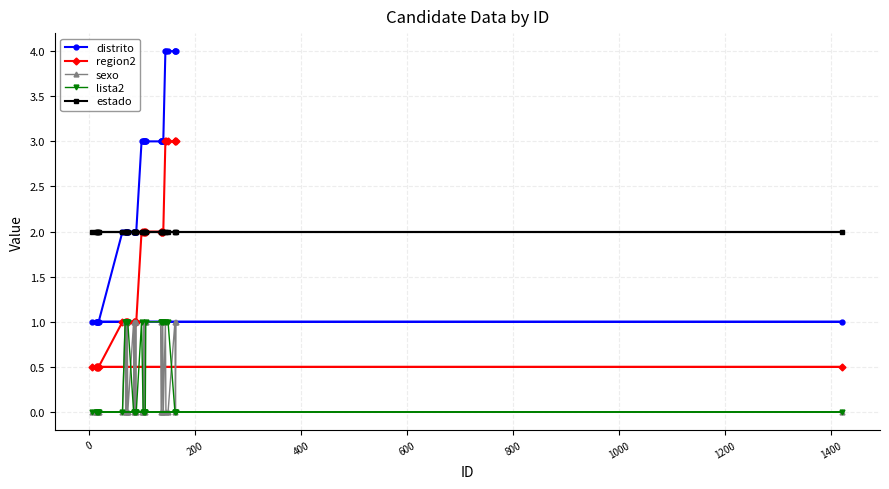

Which series has the largest total across all categories?

distrito